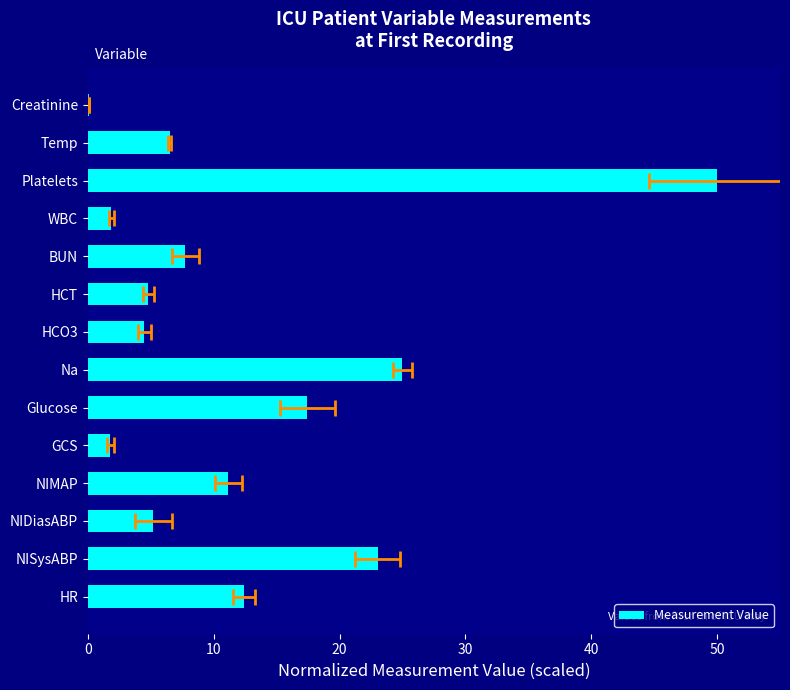

What is the value of the 1st bar from the left?

12.4